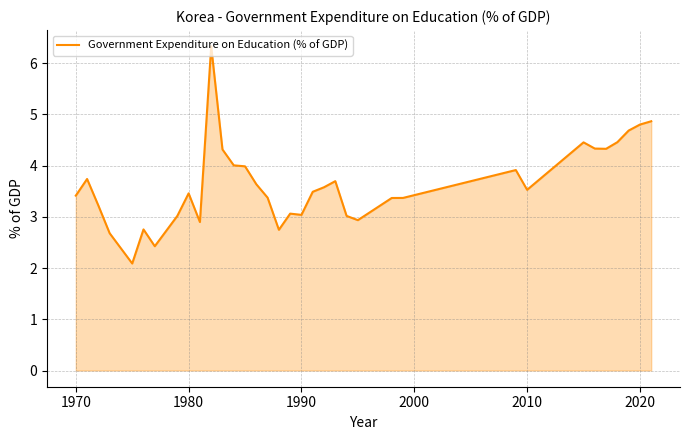

What is the greatest value displayed?

6.3